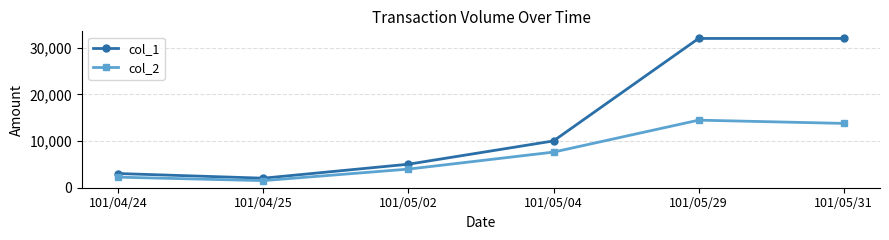

In col_1, how many points are lower than both neighbors (excluding endpoints)?

1